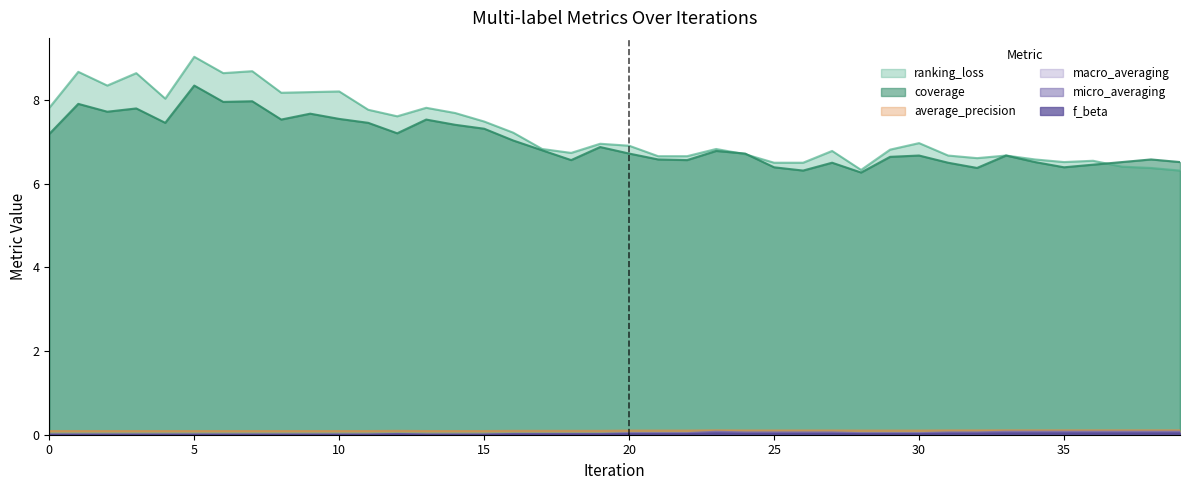

Which series has the widest spread of values?

ranking_loss